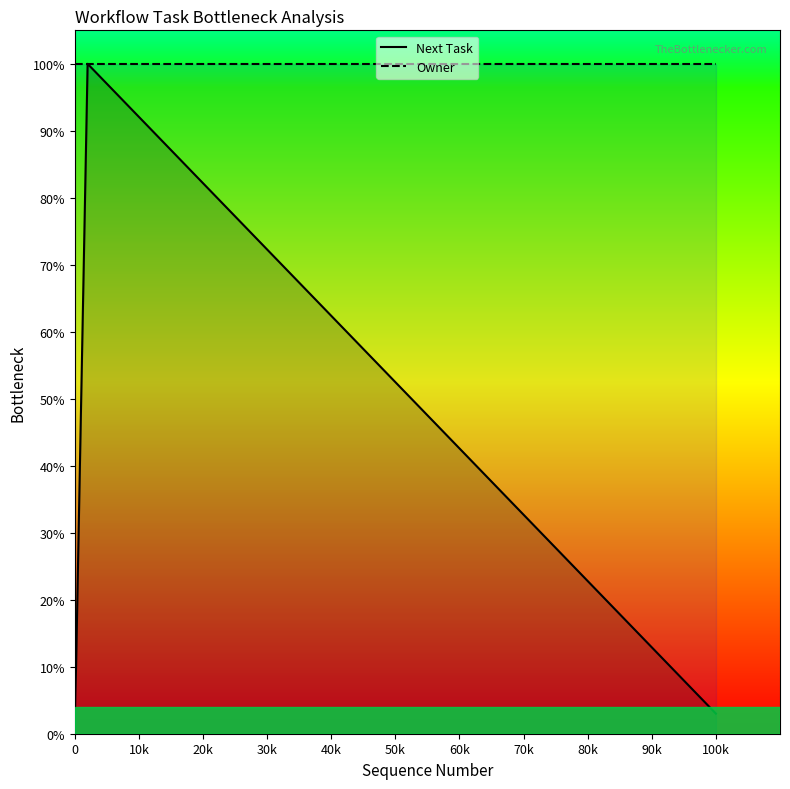

Which series has the largest total across all categories?

Owner